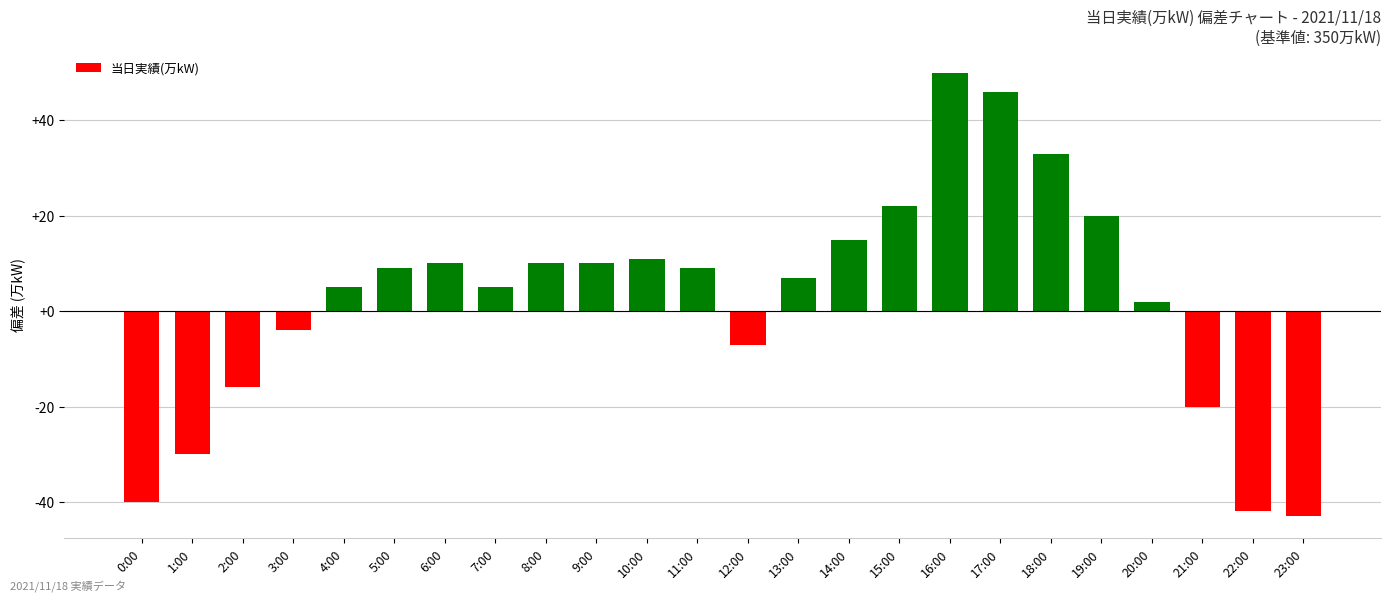

What is the difference between the second highest and second lowest values?

88